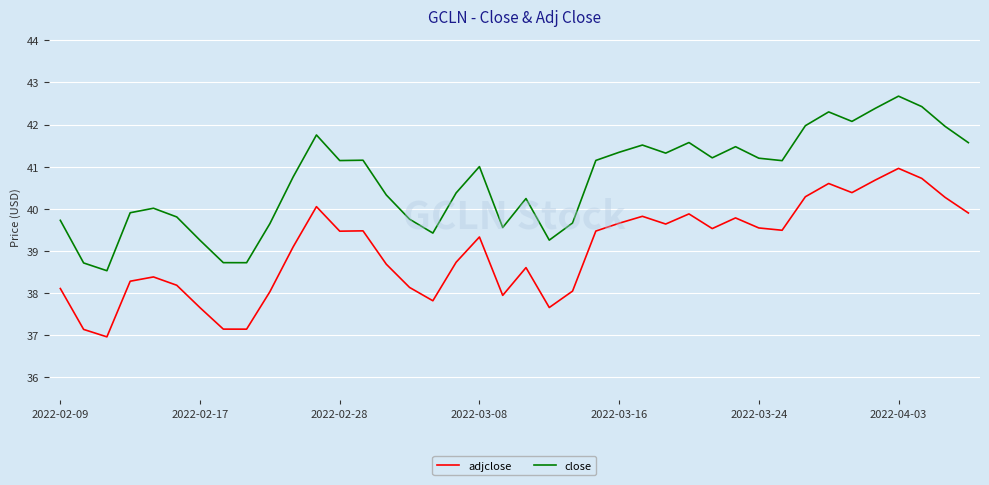

List the series in order of their overall mean, highest first.

close, adjclose